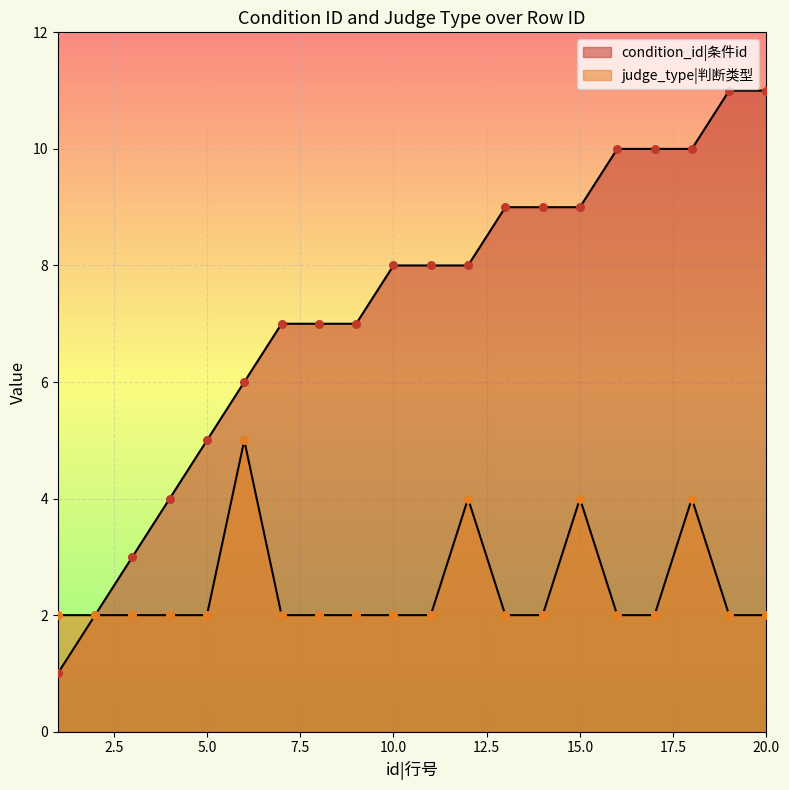

Is the value of judge_type at 14 greater than the value of condition_id at 5?

No